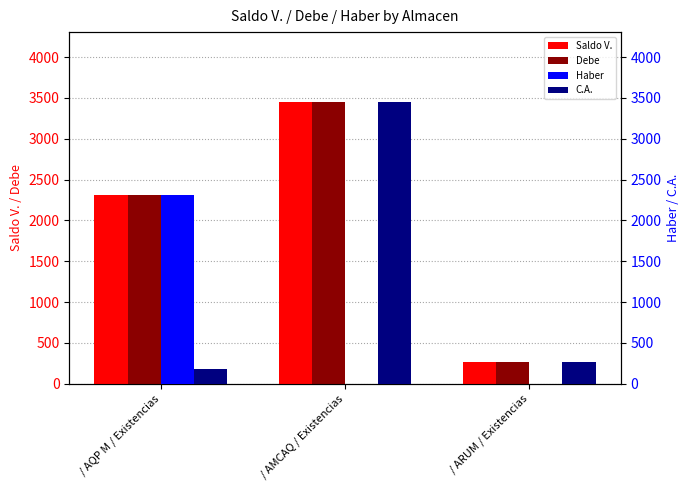

List the labels in order of Saldo V. value, smallest first.

/ ARUM / Existencias, / AQP M / Existencias, / AMCAQ / Existencias